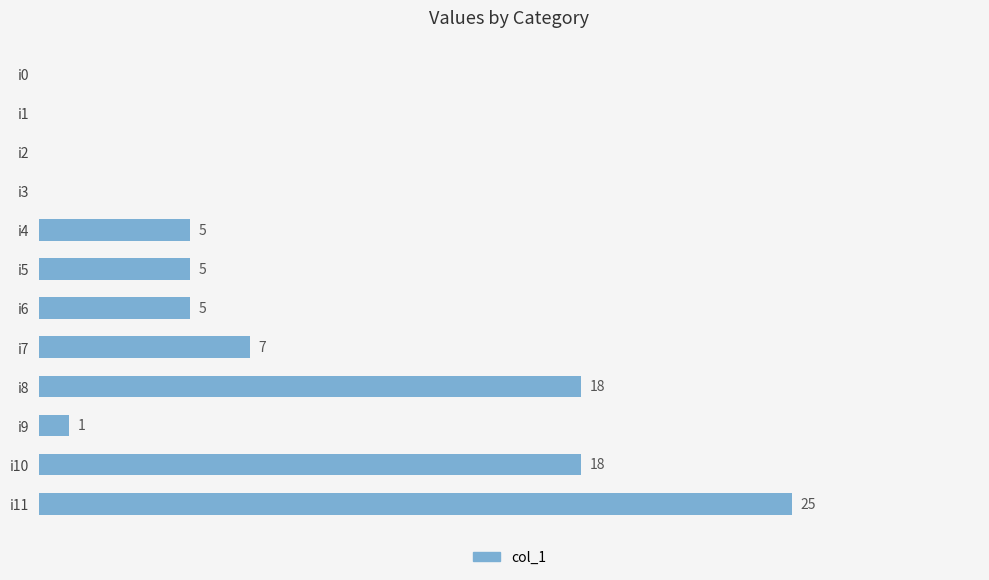

At which label is the value closest to 12?

i7